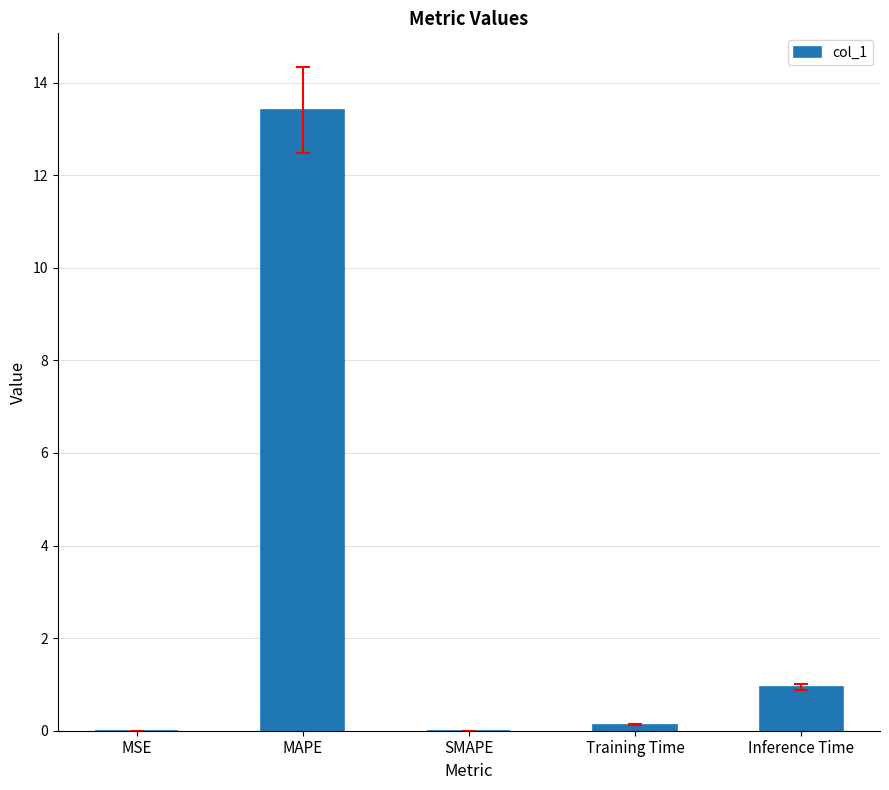

Does the chart contain stacked bars?

No